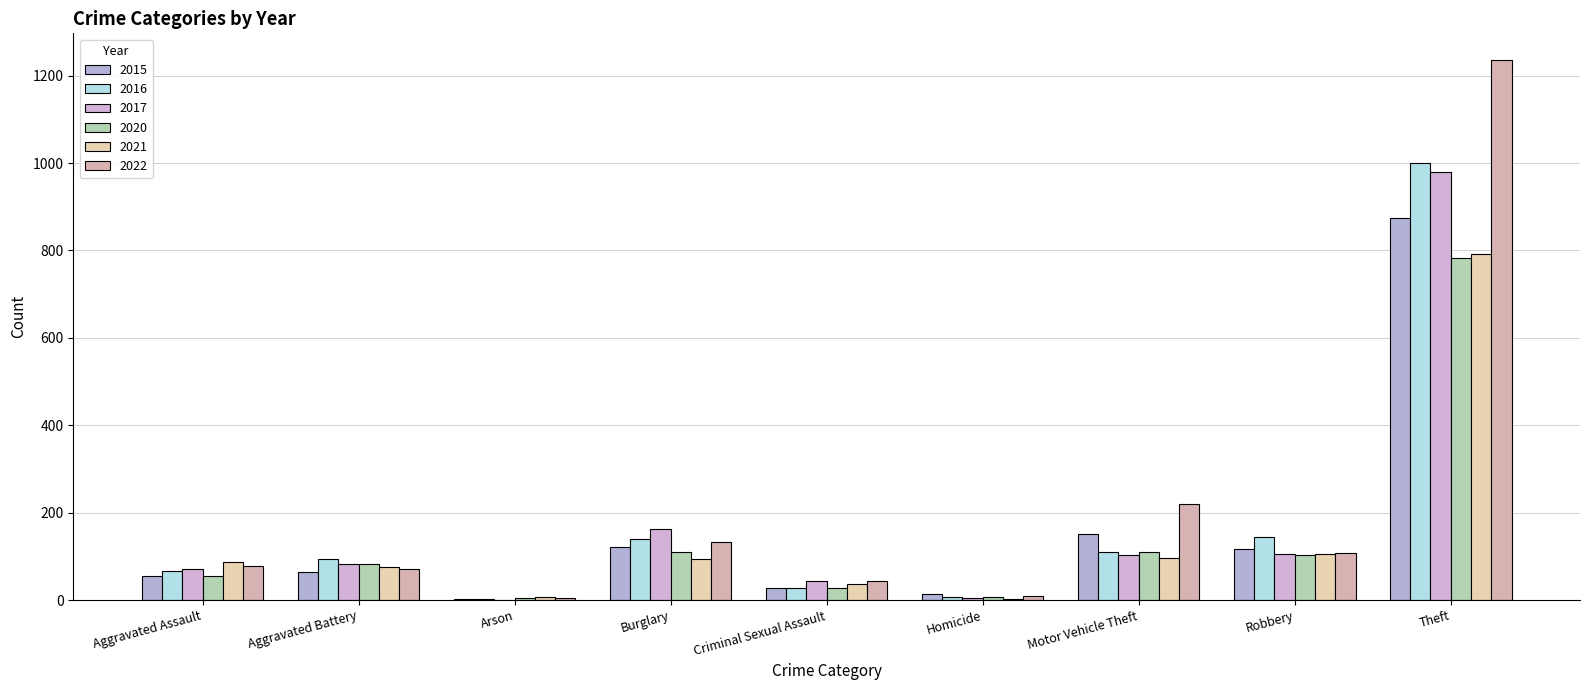

What is the difference between the second highest and minimum values in the 2020 series?

106